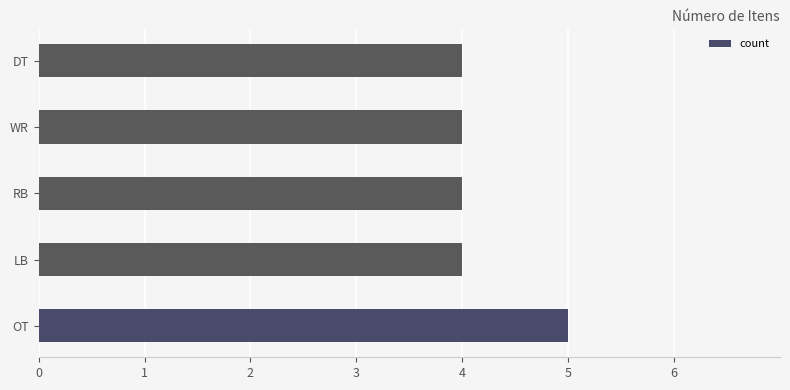

Reading bottom to top, extract all data points from this chart.

OT=5	LB=4	RB=4	WR=4	DT=4